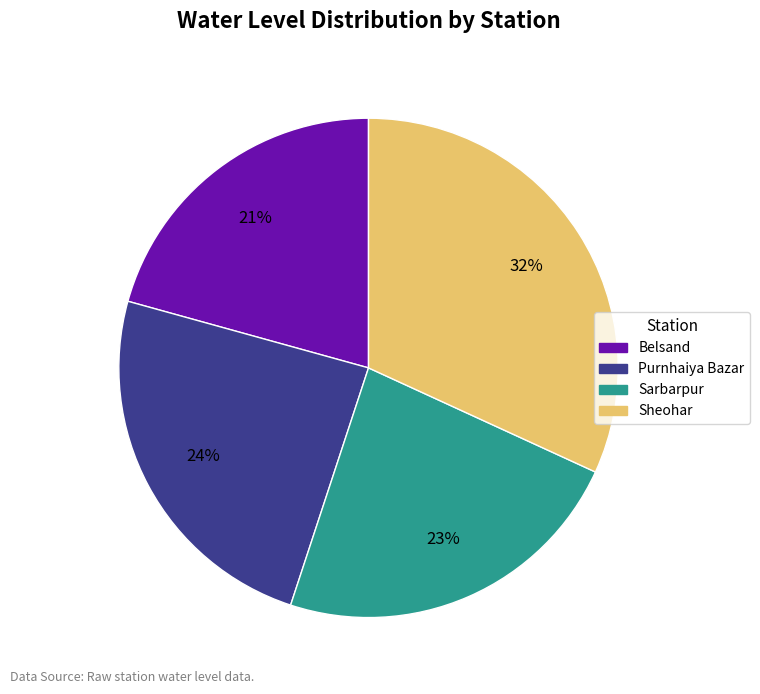

Does Purnhaiya Bazar represent more than half of the total?

No